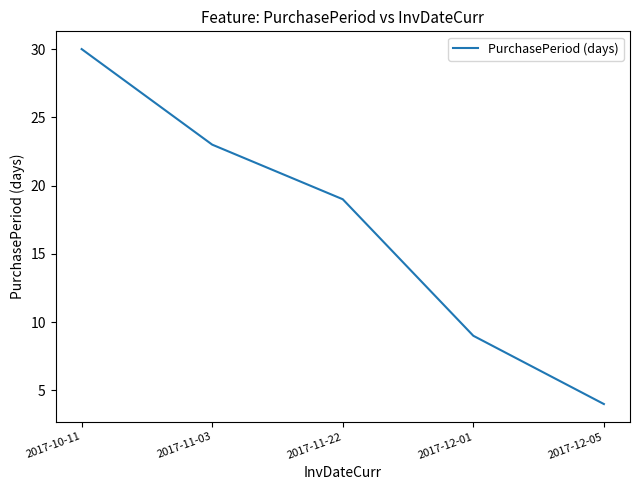

What is the sum of the values at 2017-12-05 and 2017-11-22?

23